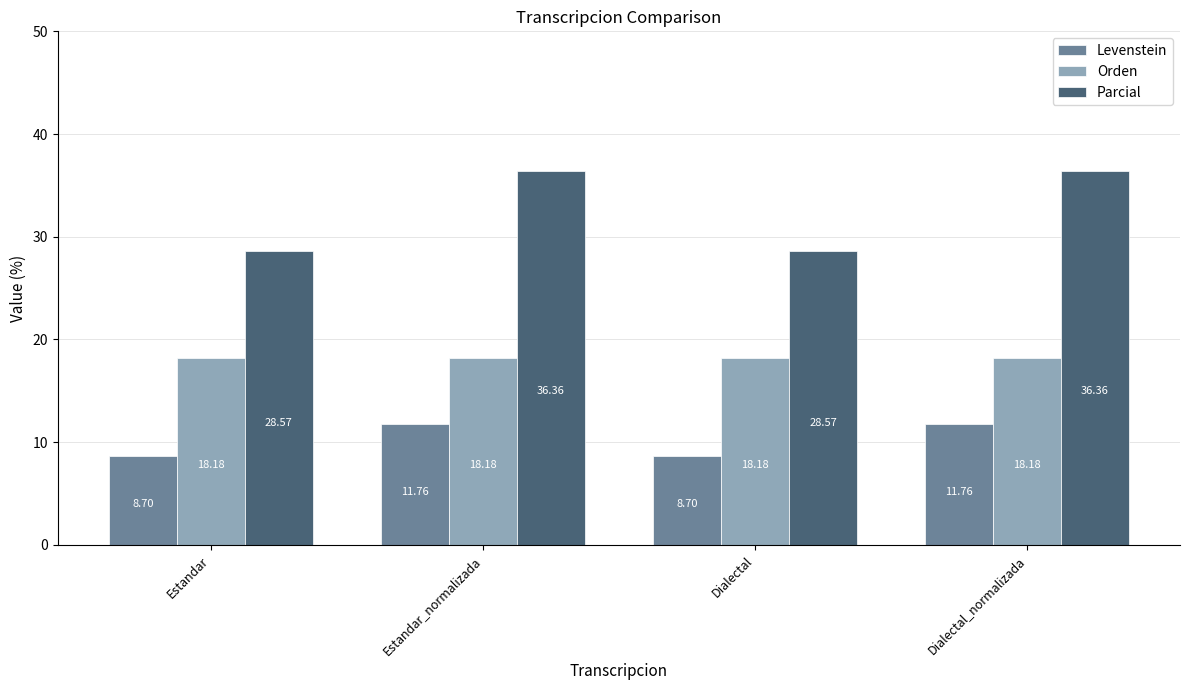

Reading right to left, what are all the values shown in this chart?

Levenstein: 11.8	8.7	11.8	8.7
Orden: 18.2	18.2	18.2	18.2
Parcial: 36.4	28.6	36.4	28.6